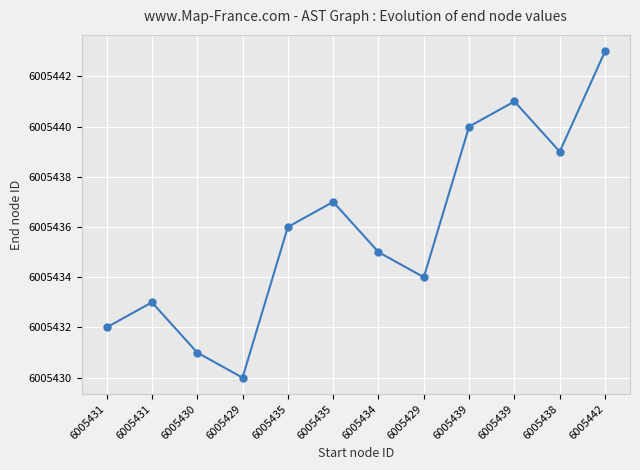

What is the value of the 5th point from the left?

6005436